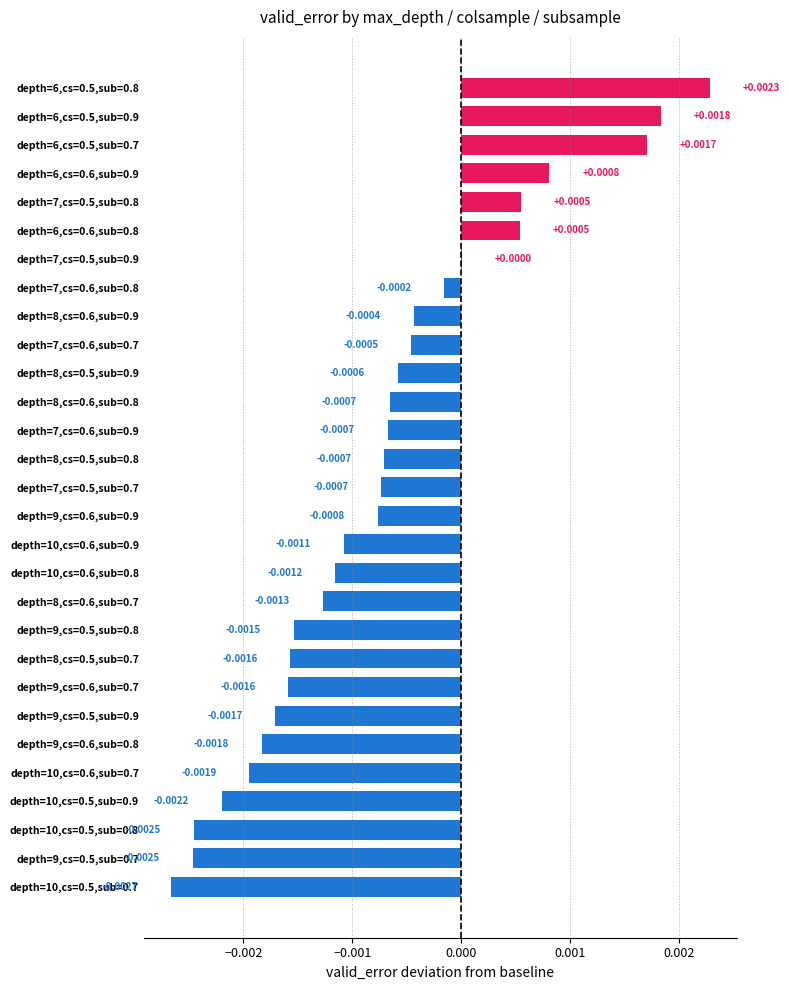

Which has a higher value, depth=7,cs=0.6,sub=0.9 or depth=6,cs=0.5,sub=0.9?

depth=6,cs=0.5,sub=0.9